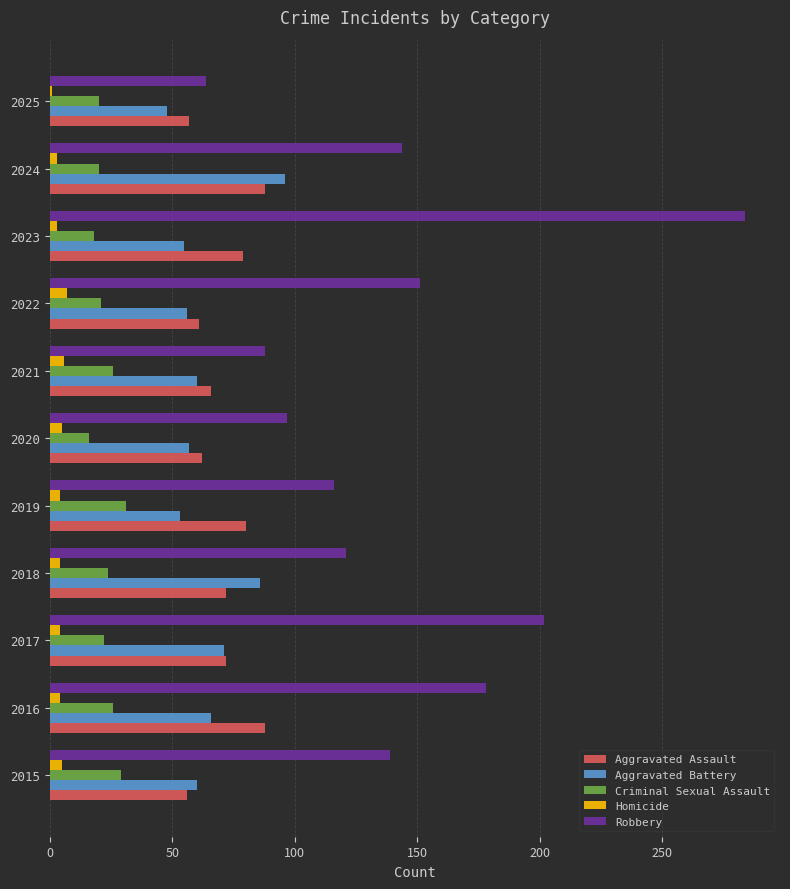

What is the average value of the Homicide series?

4